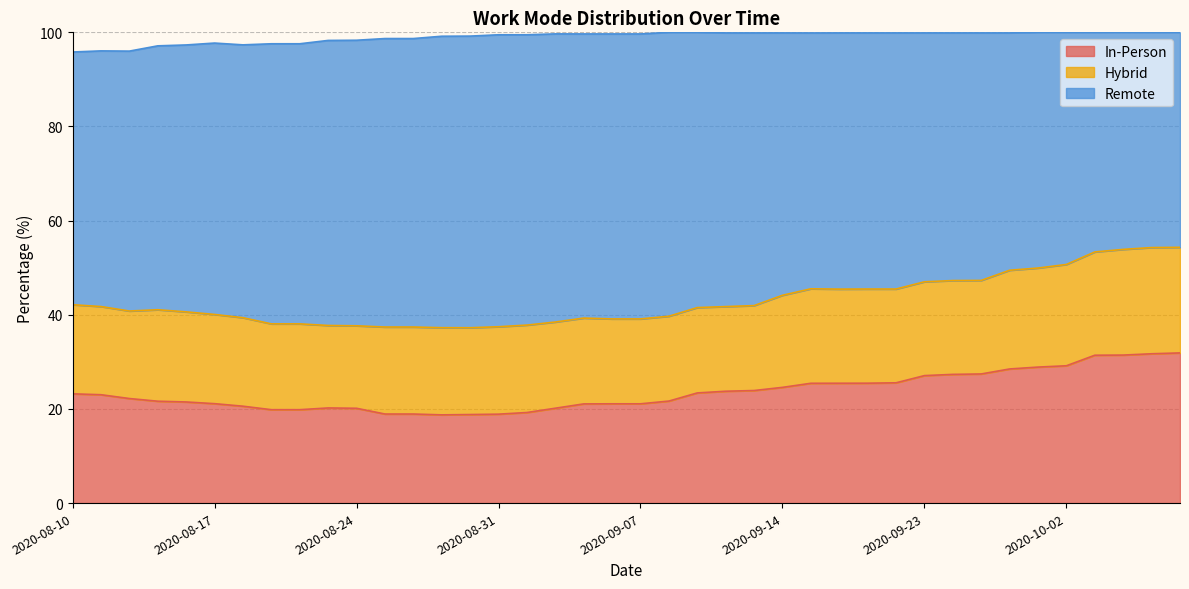

Which label corresponds to the largest value in the chart?

2020-08-31